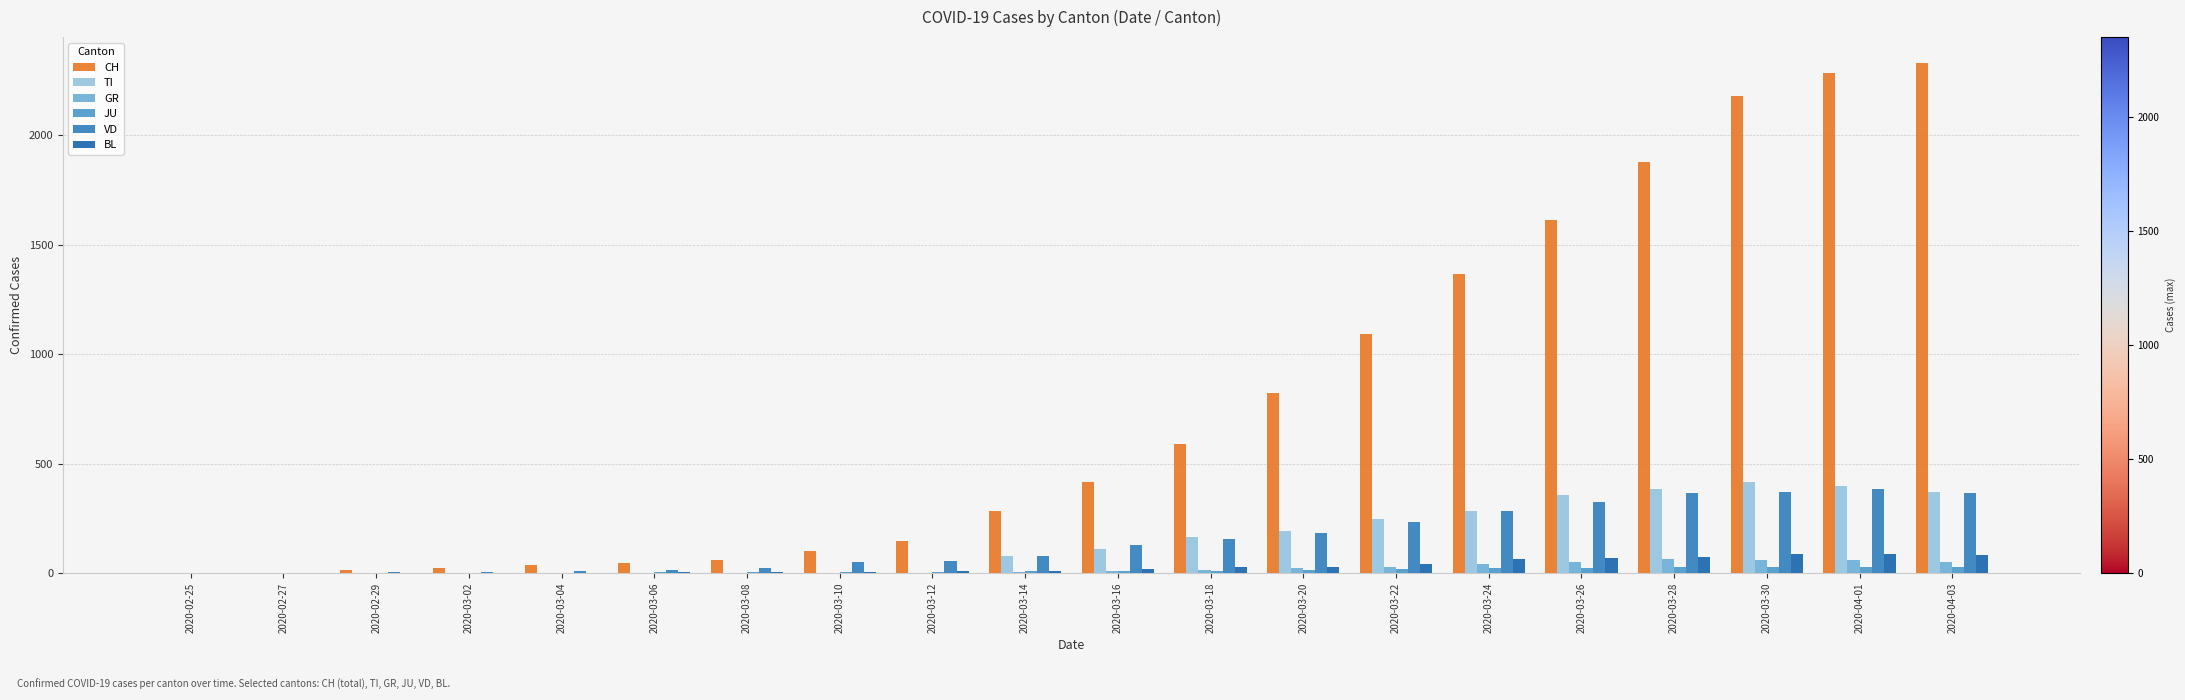

The value of CH at 2020-03-20 is 820. True or false?

True